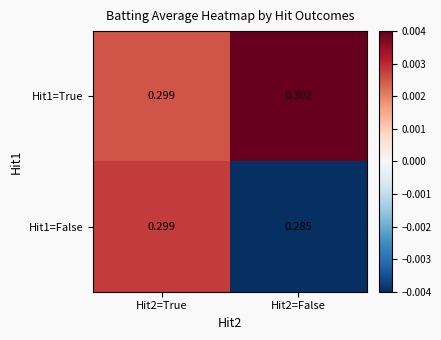

Is the value of Hit1=True at Hit2=False greater than the value of Hit1=False at Hit2=True?

Yes